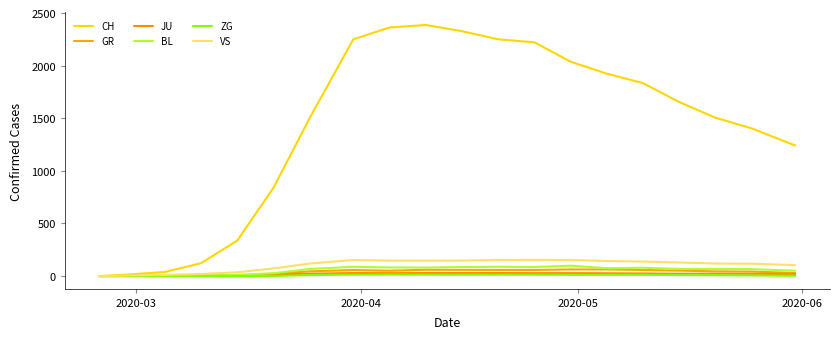

Which category has the lowest value in the GR series?

2020-03